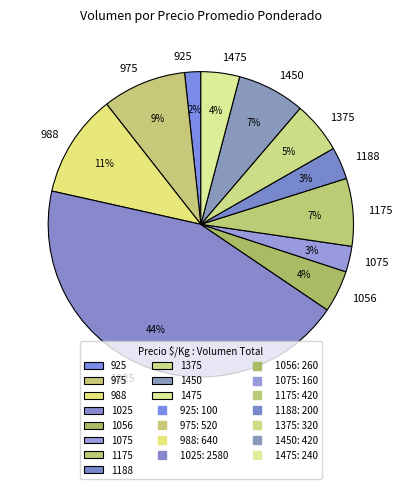

Combined, do 1025 and 1475 account for over 50%?

No